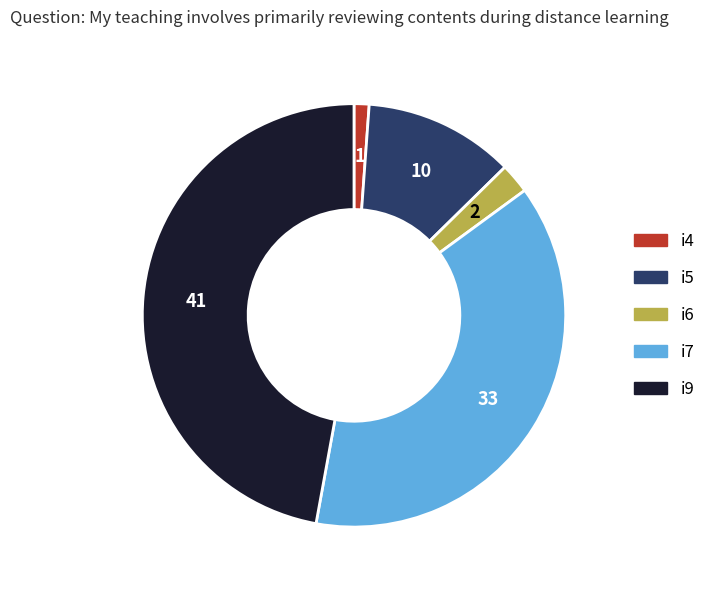

Does any single category account for the majority?

No